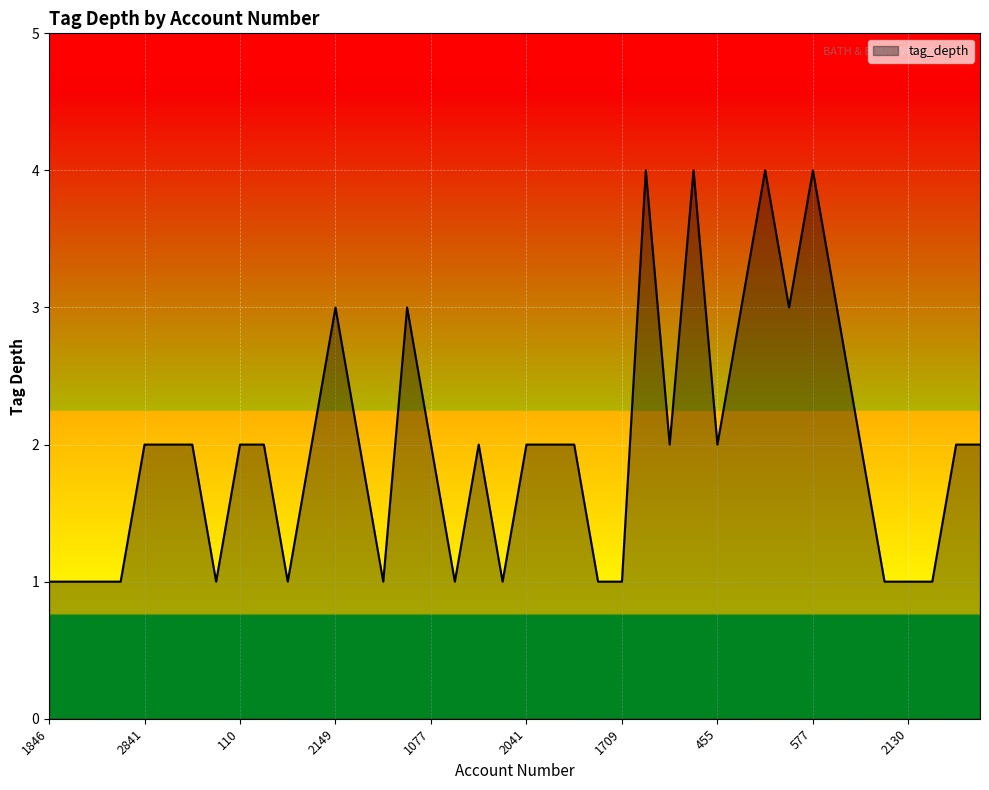

What is the difference between the maximum and minimum values?

3